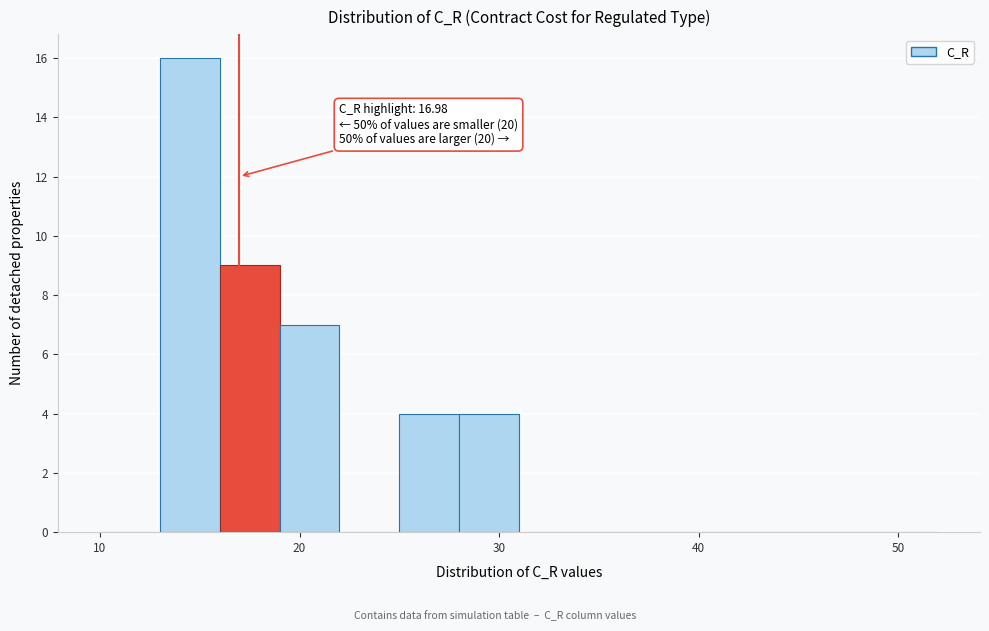

Read against the x-axis, roughly where is the centre of the tallest bar?

15